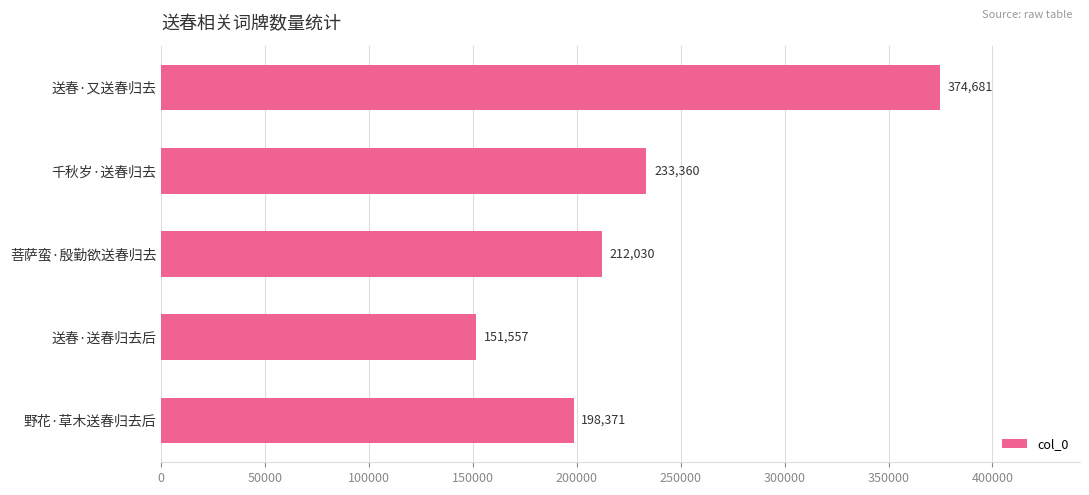

Rank the categories by value from lowest to highest.

送春·送春归去后, 野花·草木送春归去后, 菩萨蛮·殷勤欲送春归去, 千秋岁·送春归去, 送春·又送春归去